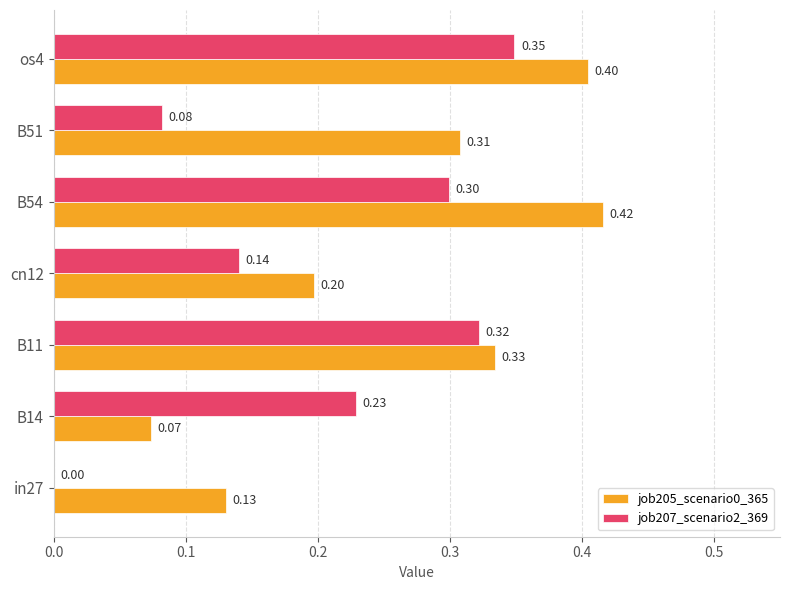

At which label does job205_scenario0_365 reach its peak?

B54